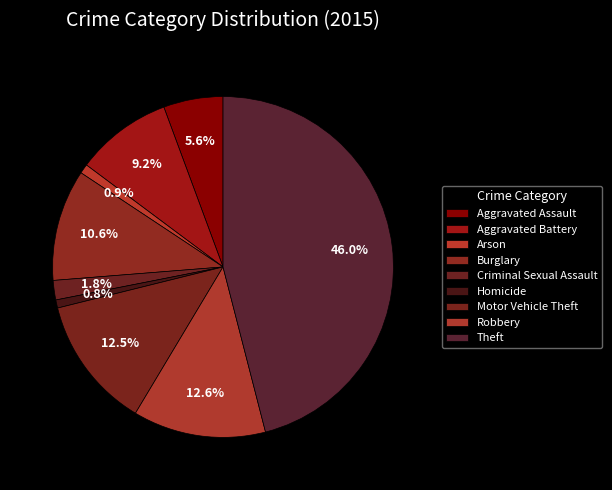

Is Theft the majority of the pie?

No